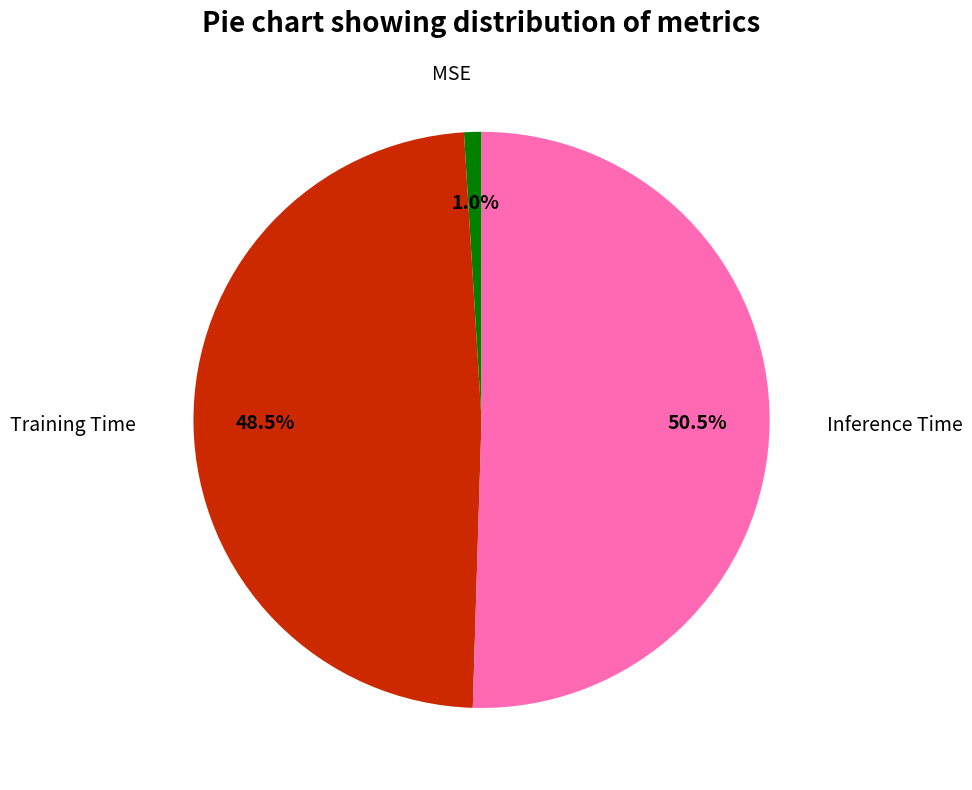

To the nearest percent, what is the difference between the Training Time and Inference Time slice percentages?

2%